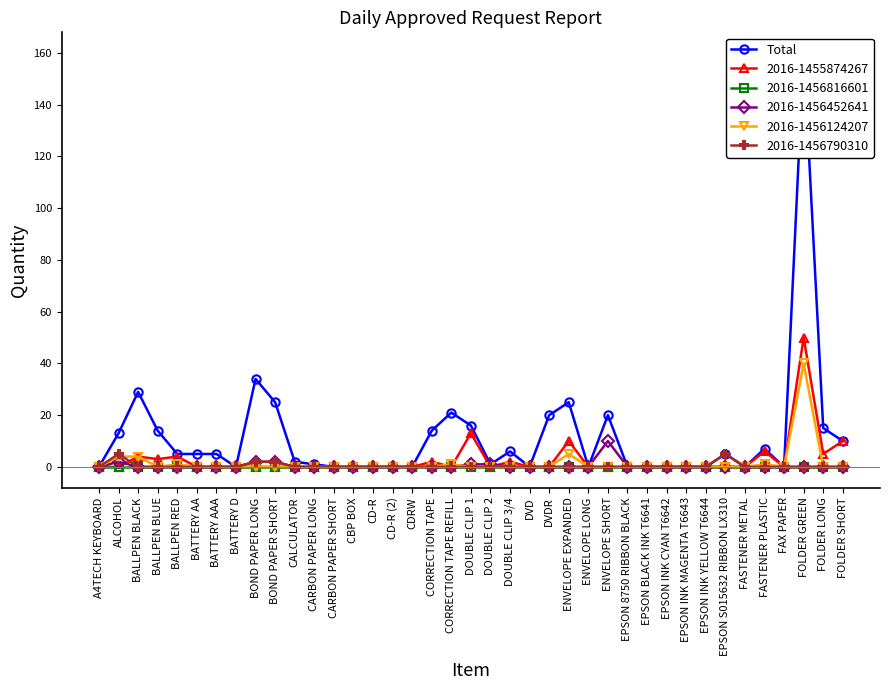

What position from the left is BOND PAPER SHORT?

10